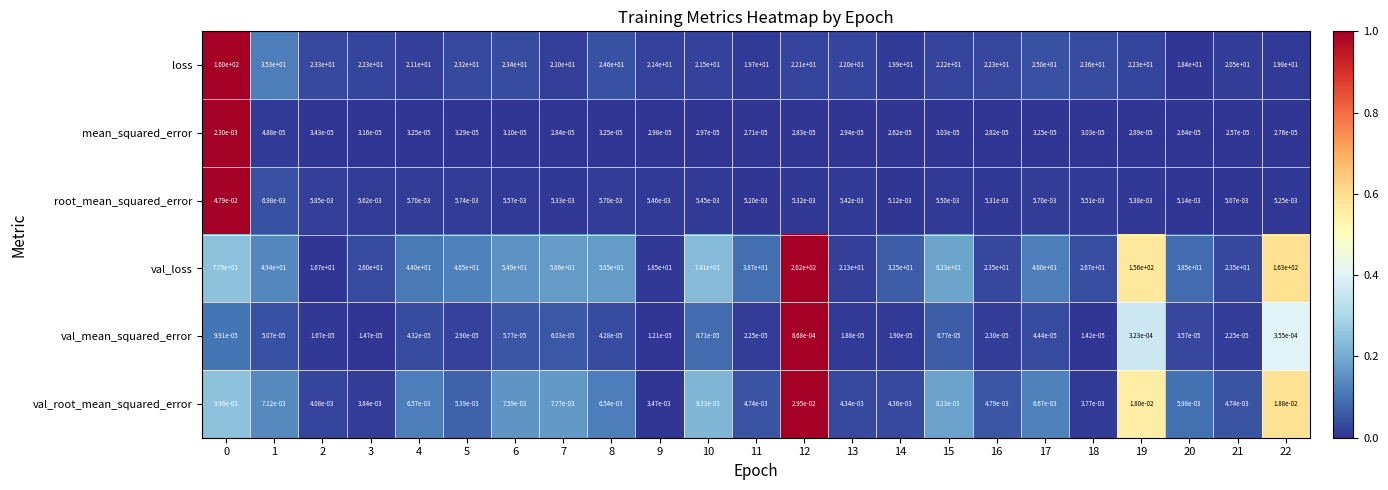

Between 10 and 11, which series saw the biggest shift?

val_loss